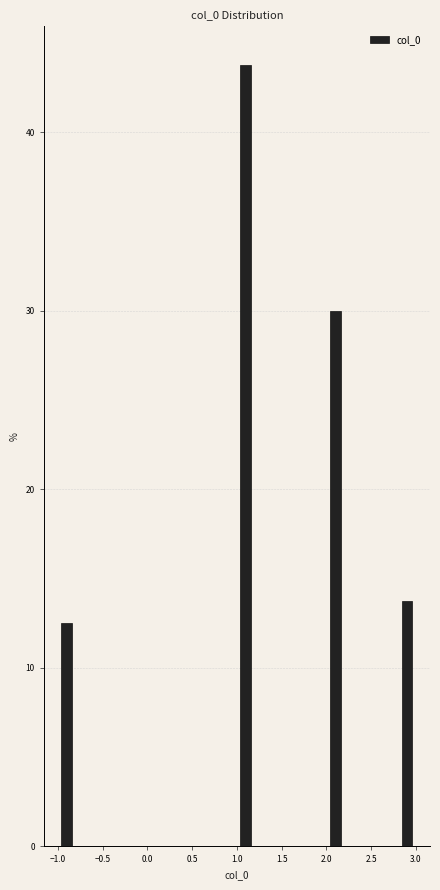

What is the height of the bar covering 2.8 to 3.0 on the x-axis? The values are not printed on the chart, so give them approximately, as read against the axis.

14